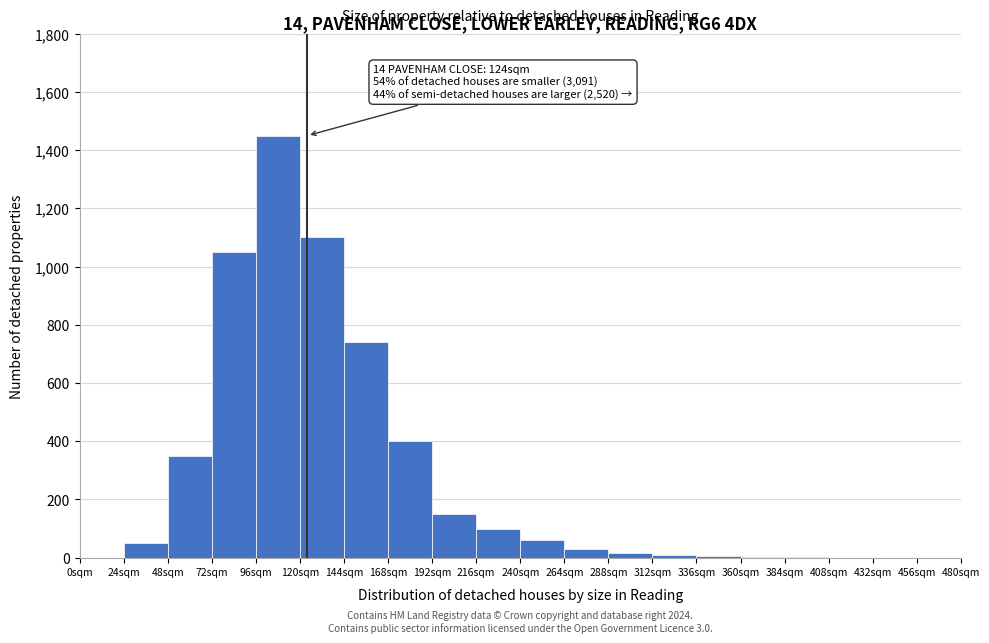

Over which range of the x-axis is the bar tallest?

96 to 120